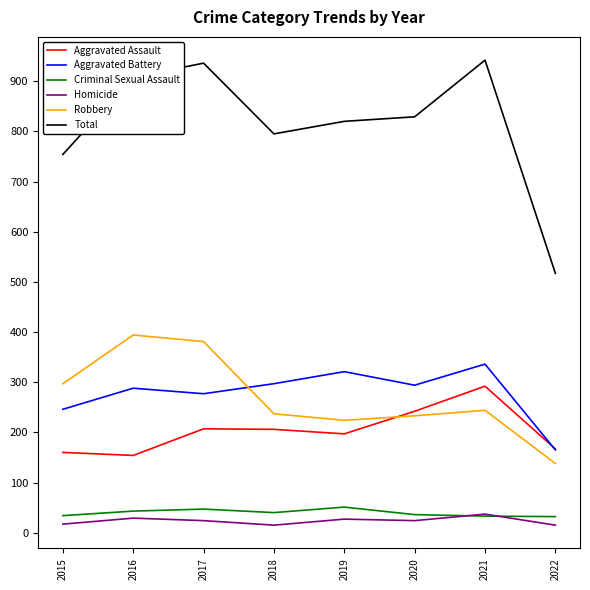

What is the maximum value for Aggravated Assault?

292